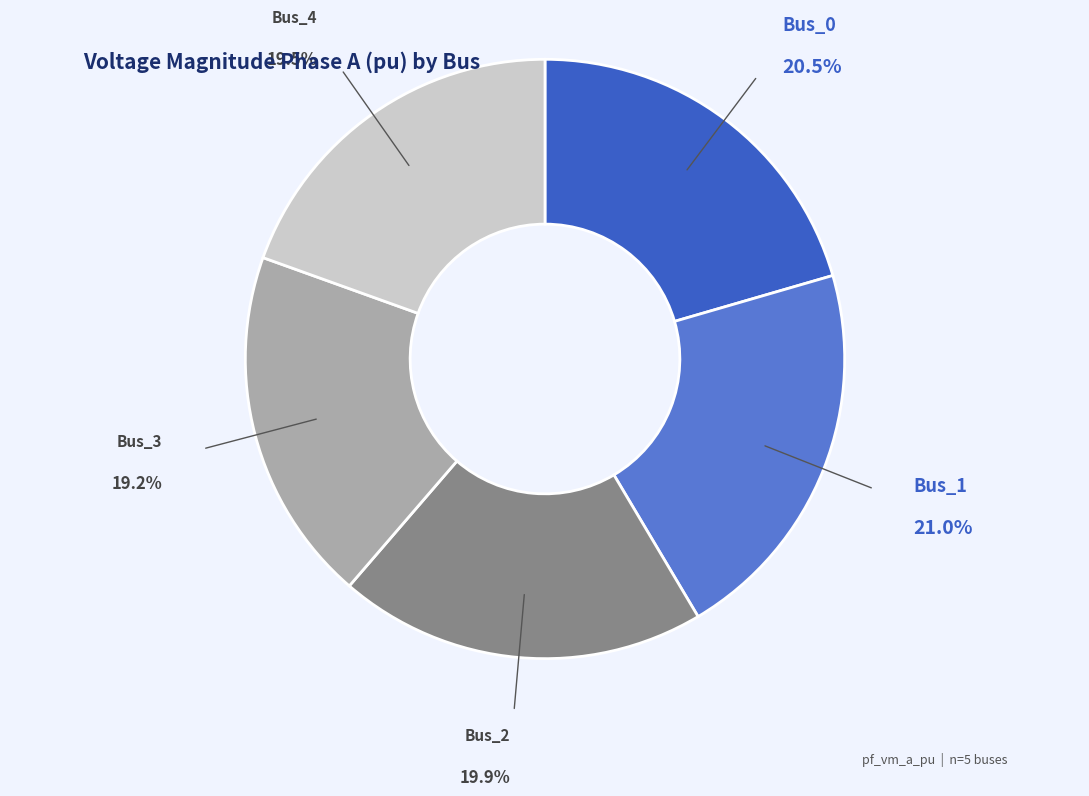

Is there a majority slice in this chart?

No